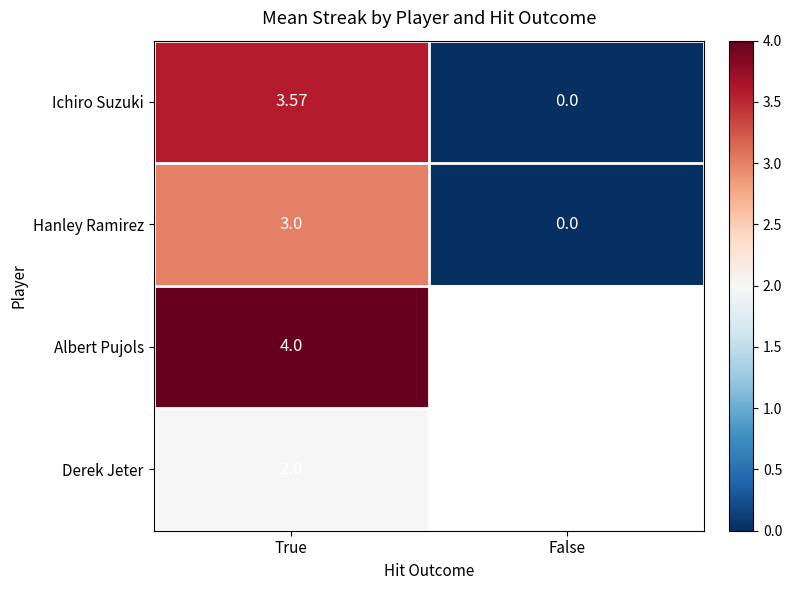

Which category has the highest value in the Hanley Ramirez series?

True